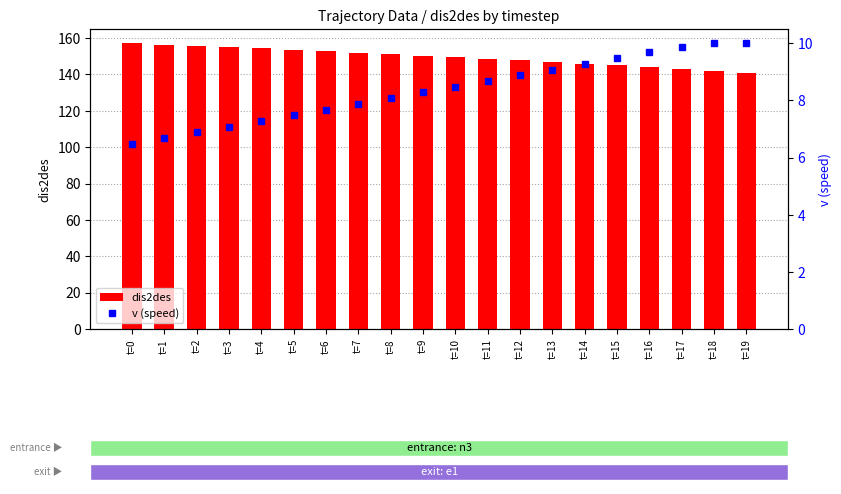

What are all the series names shown in the legend?

dis2des, v (speed)